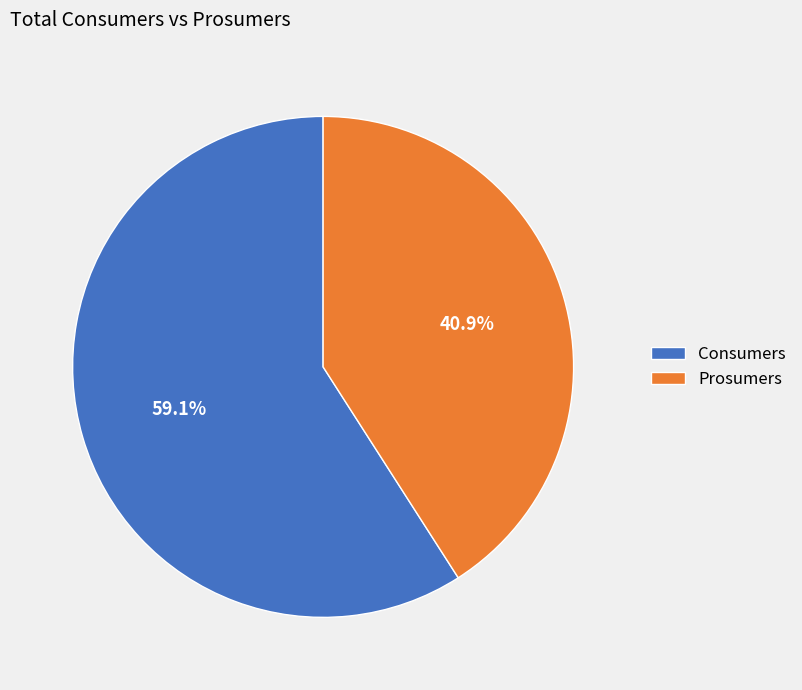

The Consumers slice represents 59% of the pie. True or false?

True